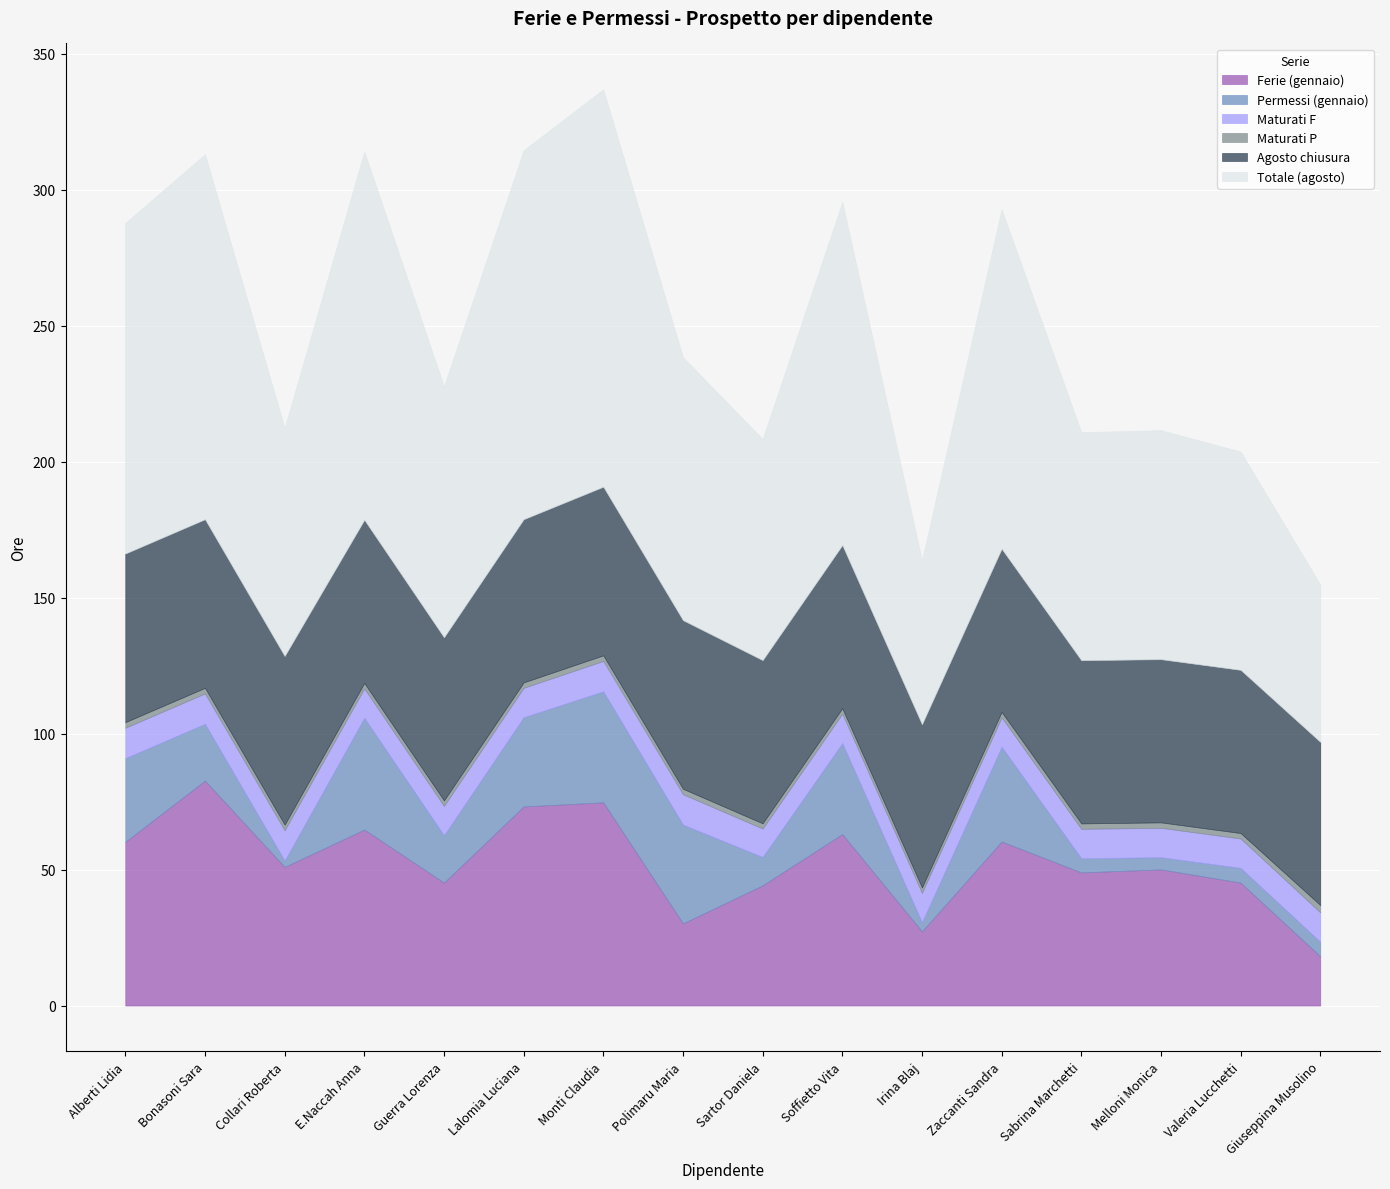

Does the chart display data point markers on the line(s)?

No